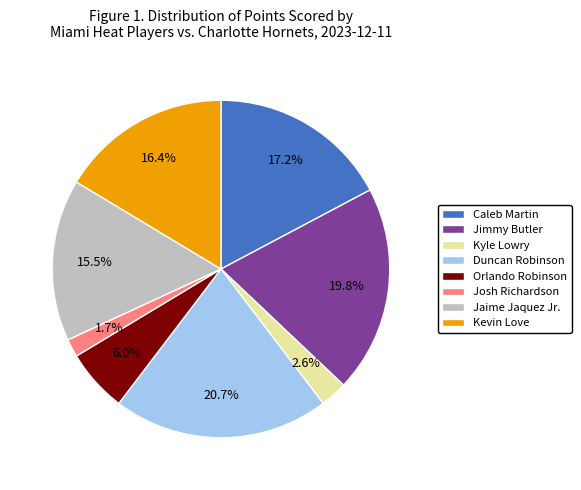

Is it true that Orlando Robinson is 6% of the pie?

True